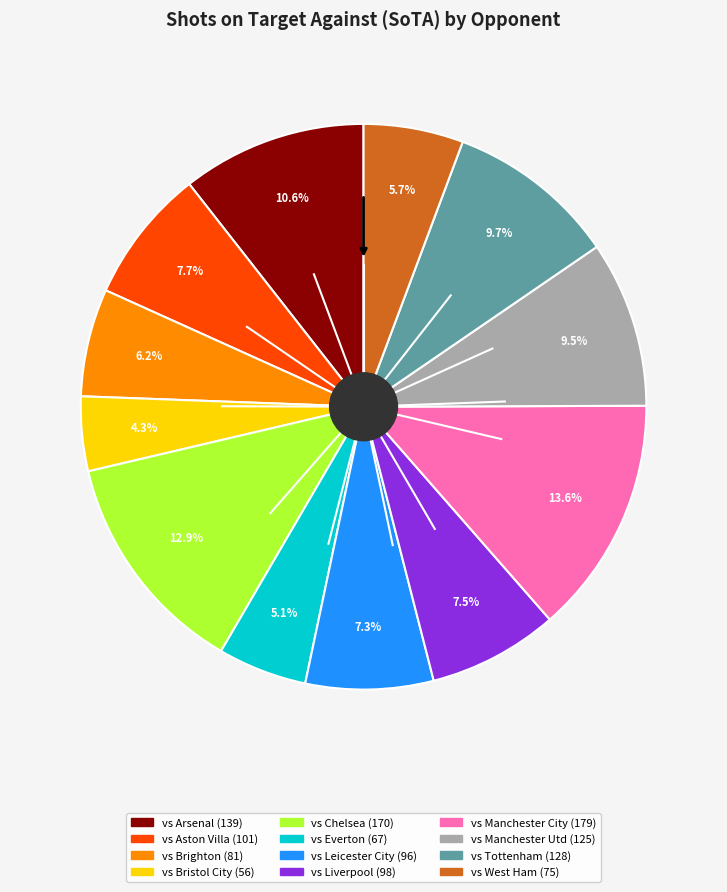

What percentage is the vs Chelsea slice, to the nearest percent?

13%